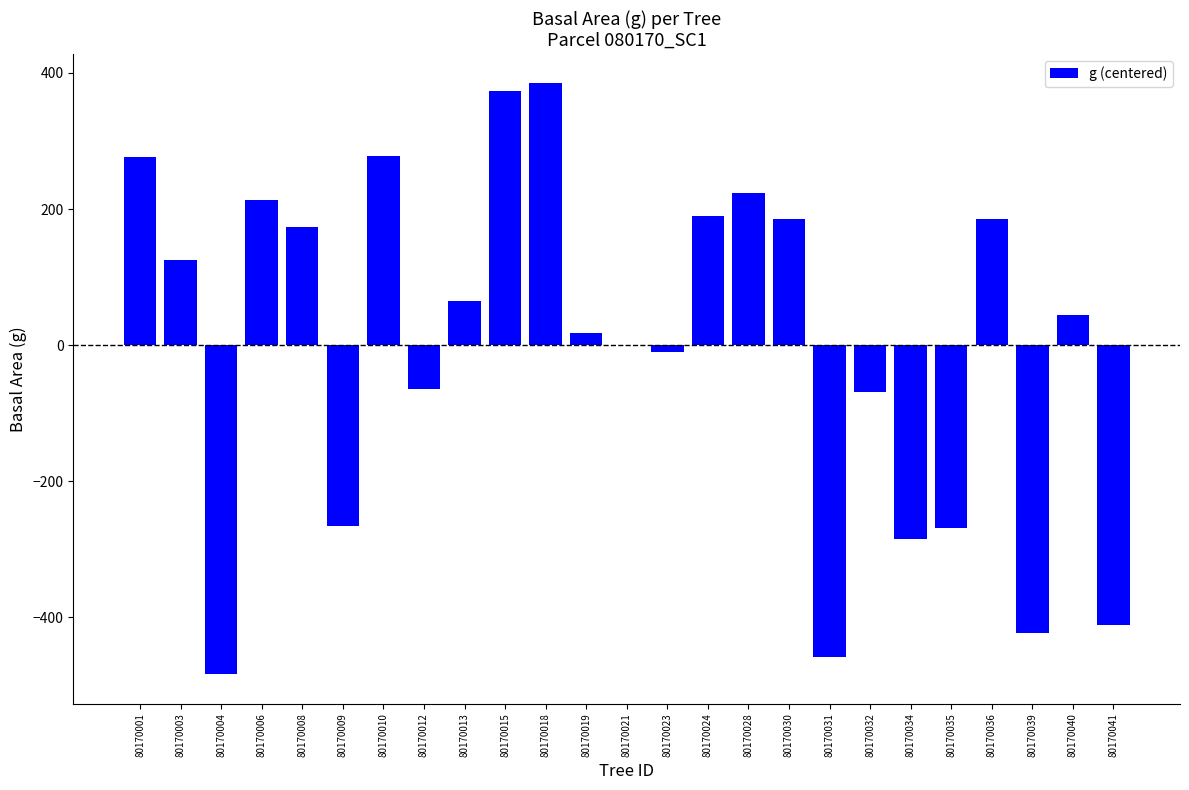

Where is the data nearest to the value -49?

80170012